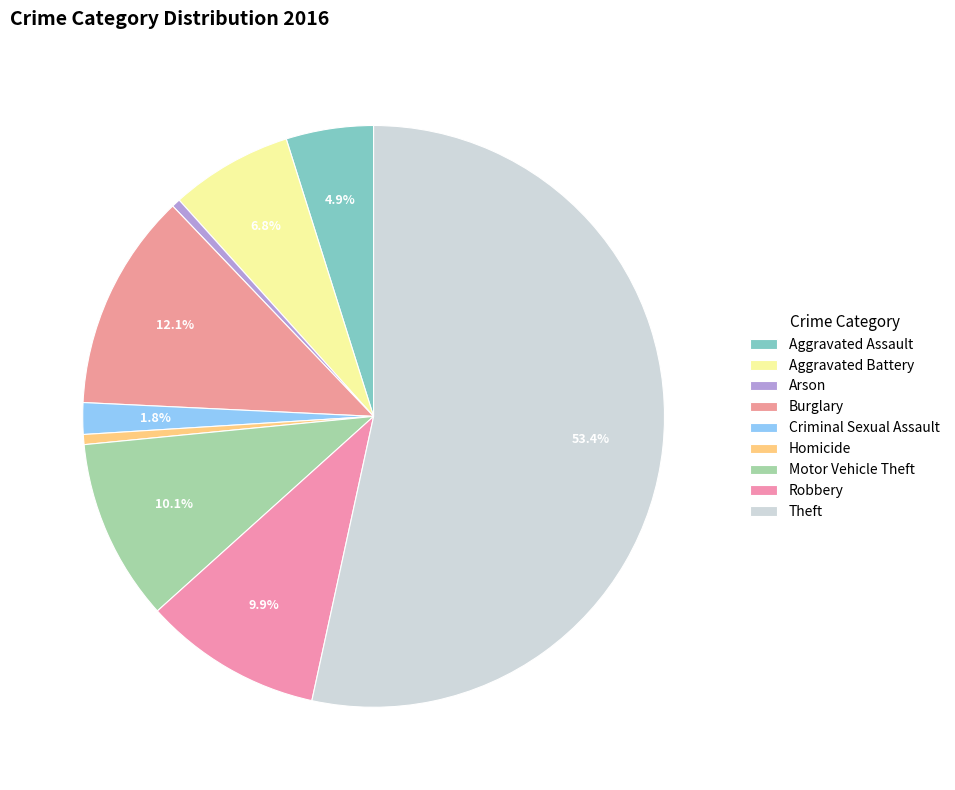

Between Criminal Sexual Assault and Theft, which is larger?

Theft